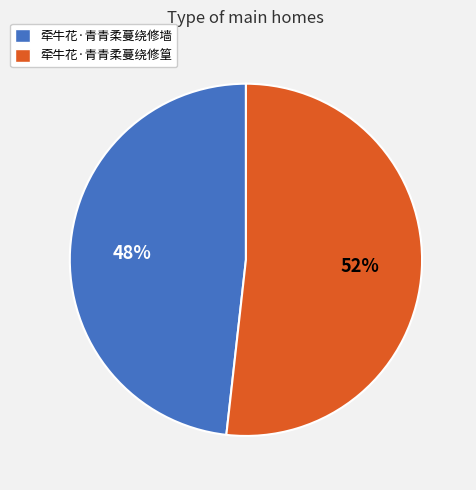

Do 牵牛花·青青柔蔓绕修墙 and 牵牛花·青青柔蔓绕修篁 together represent more than half of the pie?

Yes